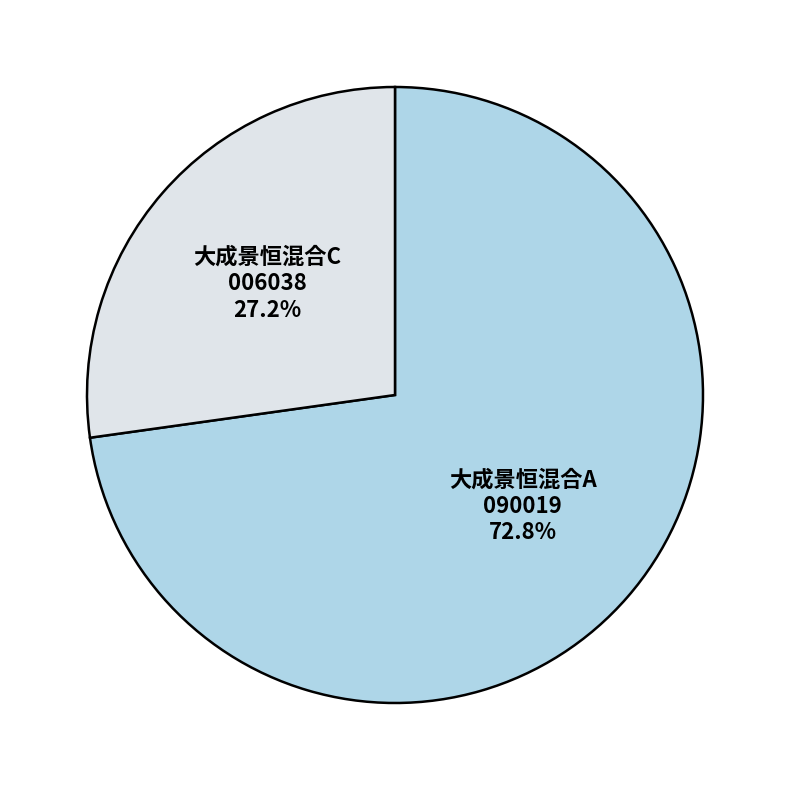

To the nearest percent, what is the difference between the 大成景恒混合C and 大成景恒混合A slice percentages?

46%